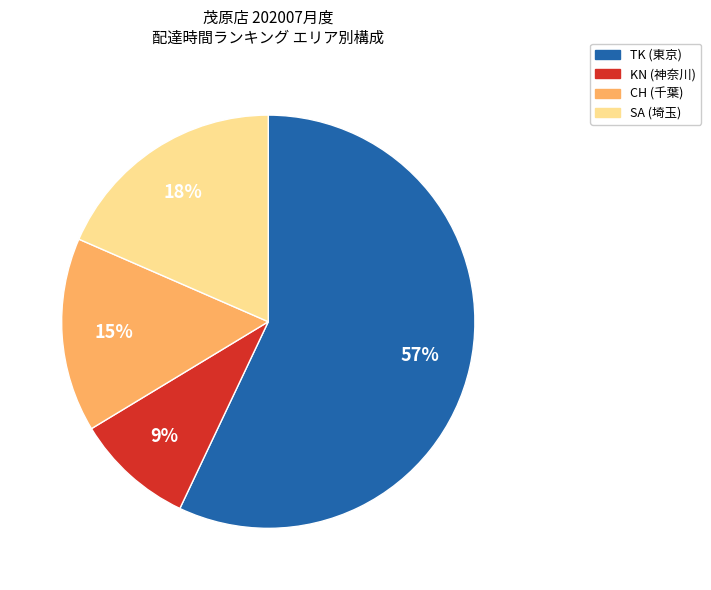

The CH (千葉) slice represents 15% of the pie. True or false?

True